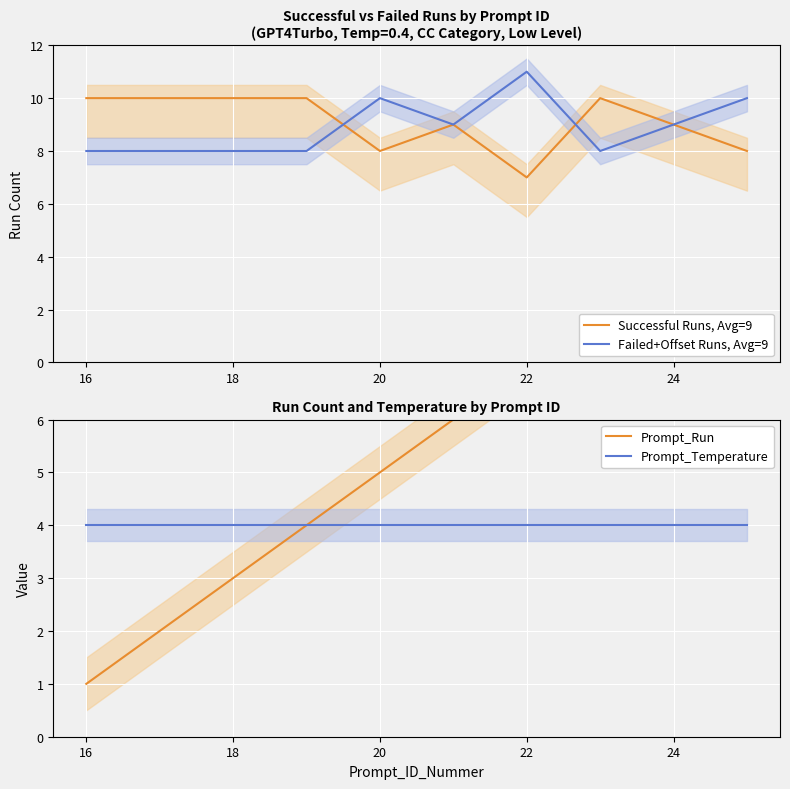

True or false: Prompt_Temperature has more than 2 points higher than both neighbors.

False